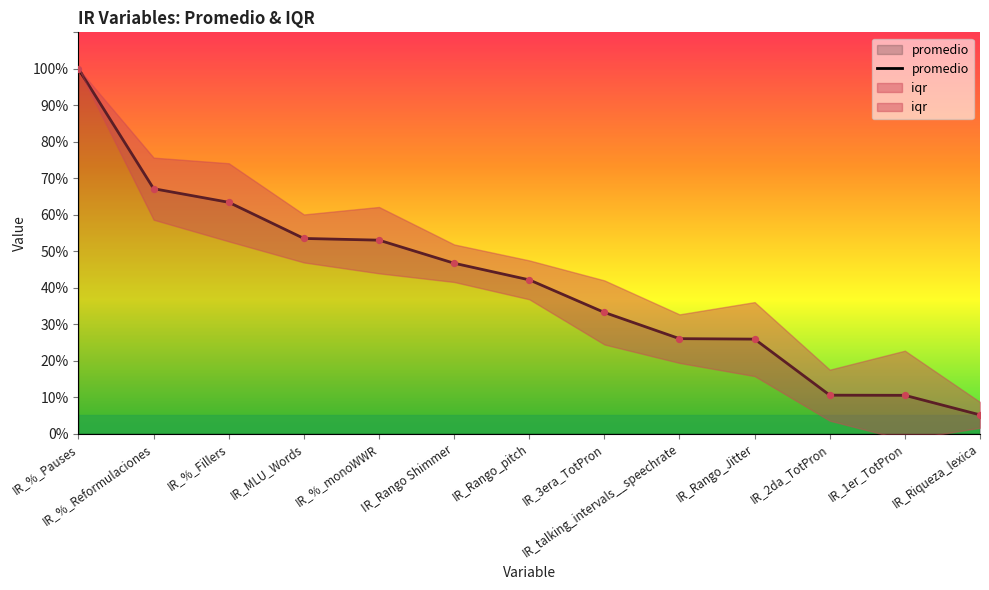

What is the ratio of the value at IR_MLU_Words to the value at IR_%_Pauses?

0.5